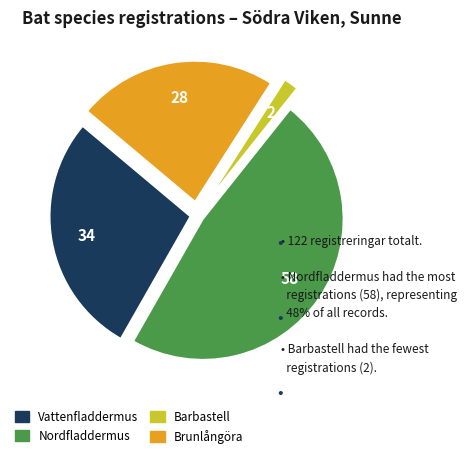

Which has a higher value, Barbastell or Brunlångöra?

Brunlångöra